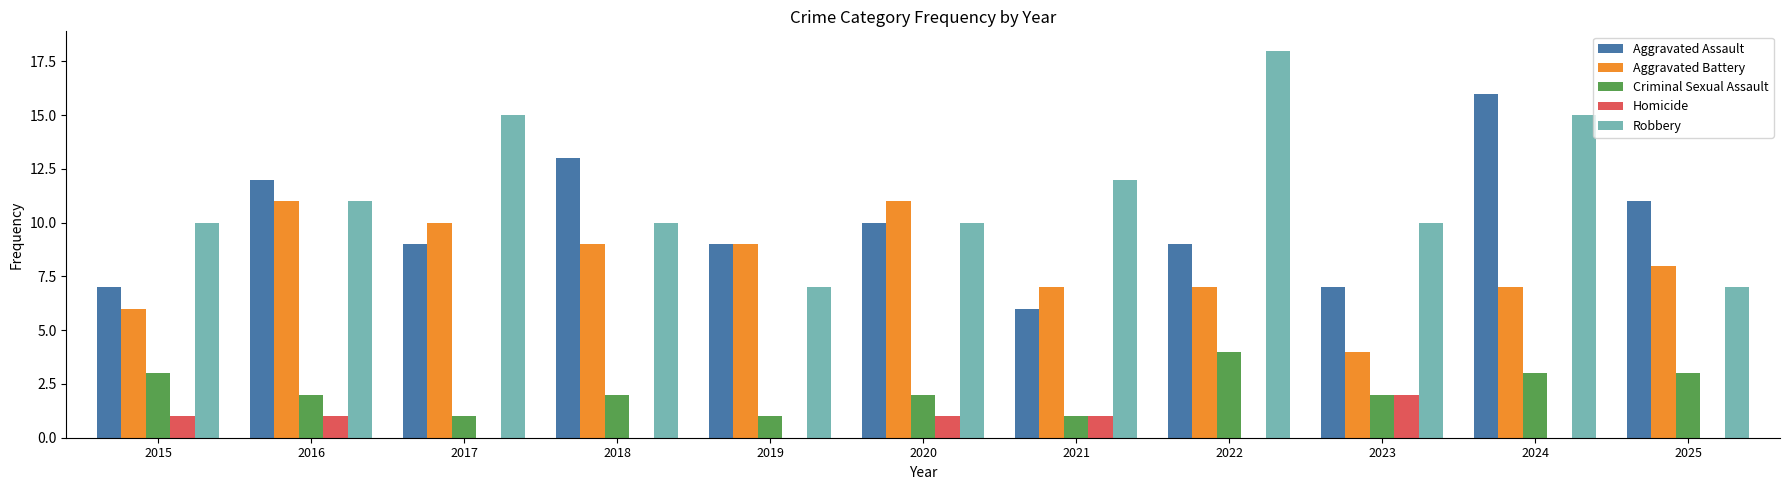

How many series are shown in this chart?

5